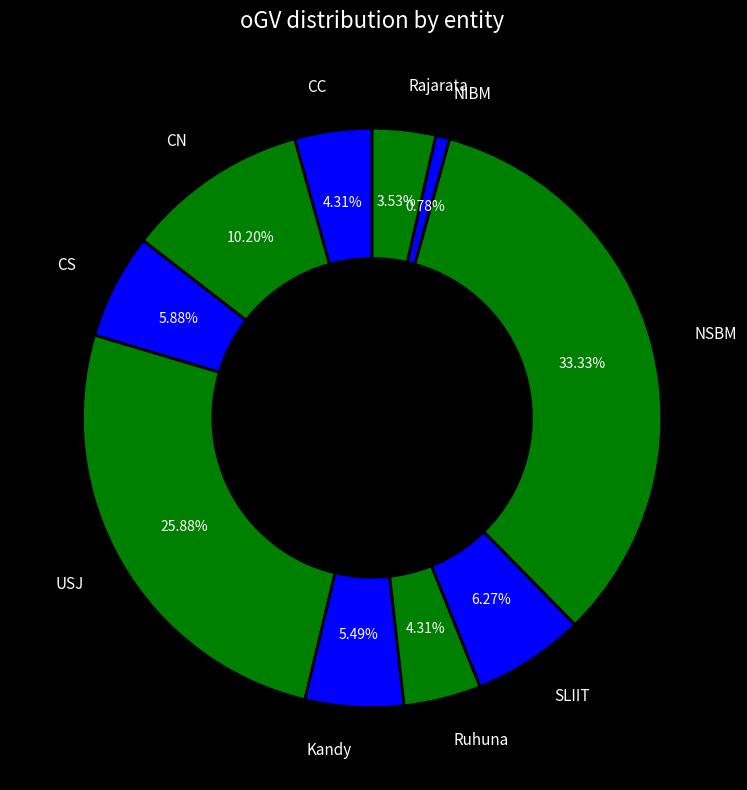

How many segments does this pie chart have?

10